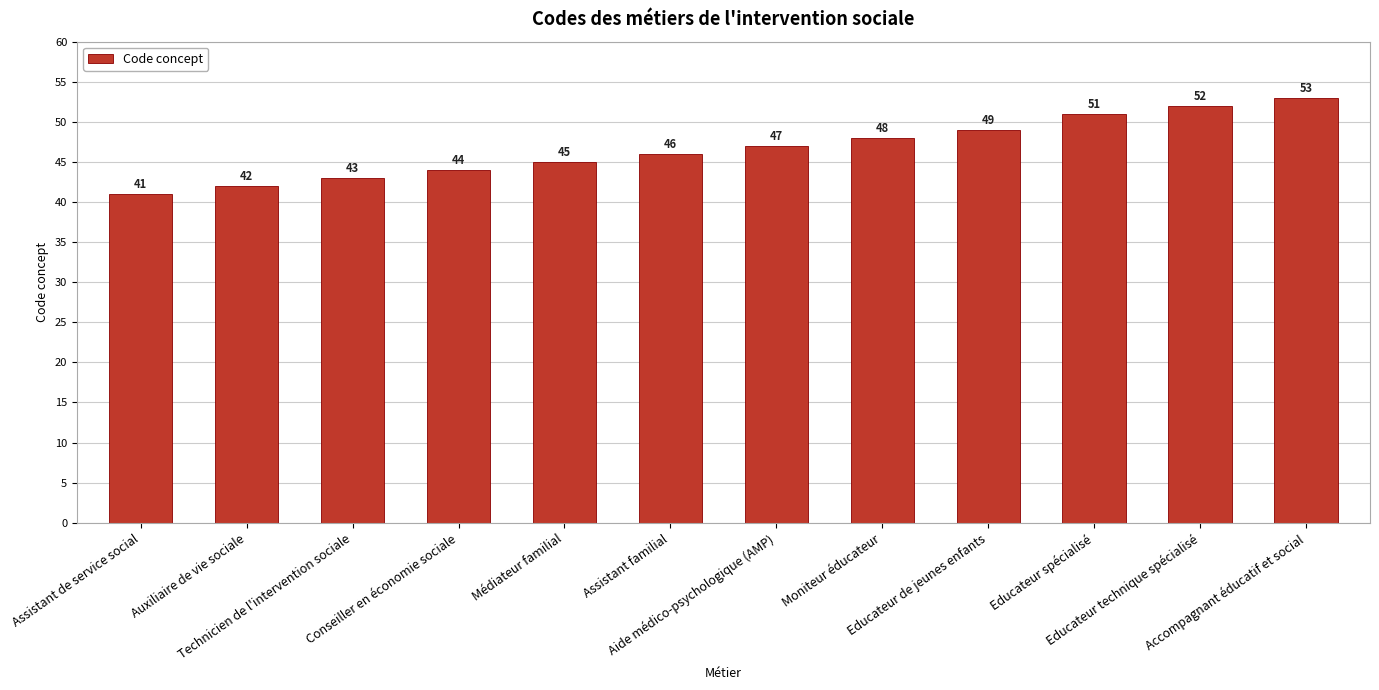

List the labels in order of value, smallest first.

Assistant de service social, Auxiliaire de vie sociale, Technicien de l'intervention sociale, Conseiller en économie sociale, Médiateur familial, Assistant familial, Aide médico-psychologique (AMP), Moniteur éducateur, Educateur de jeunes enfants, Educateur spécialisé, Educateur technique spécialisé, Accompagnant éducatif et social